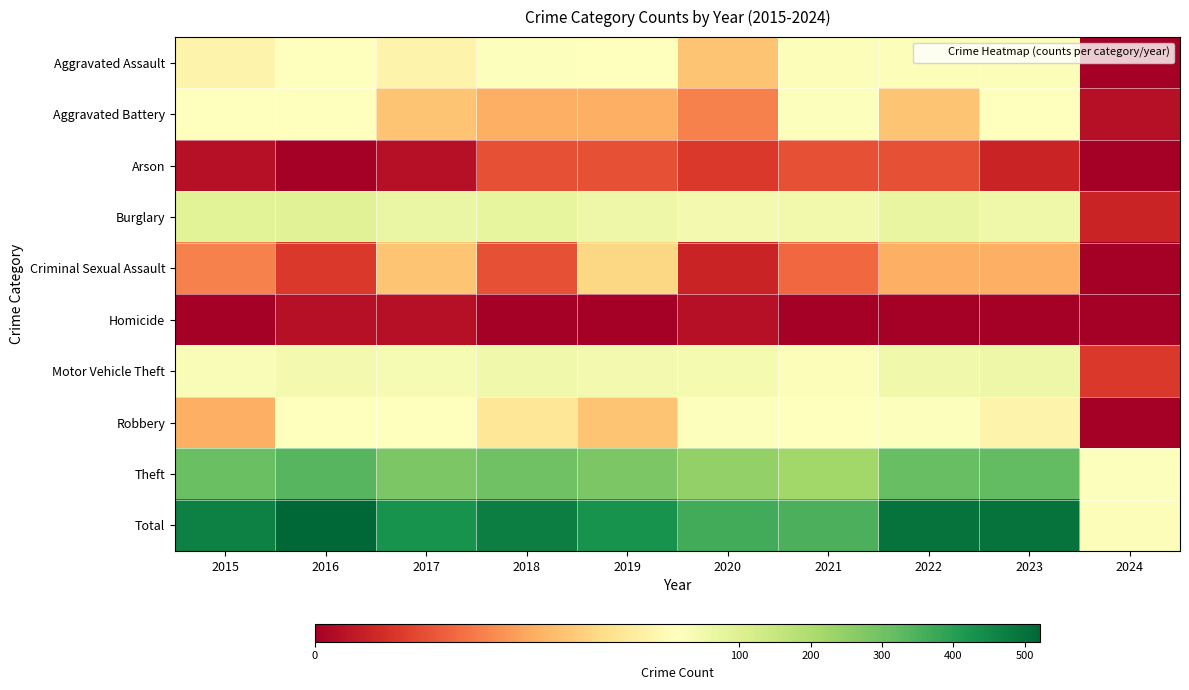

What is the spread (max minus min) of values at 2018?

471